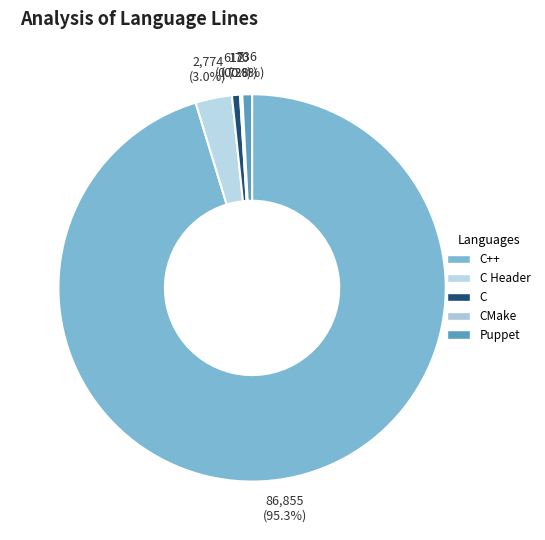

Do C++ and CMake together represent more than half of the pie?

Yes